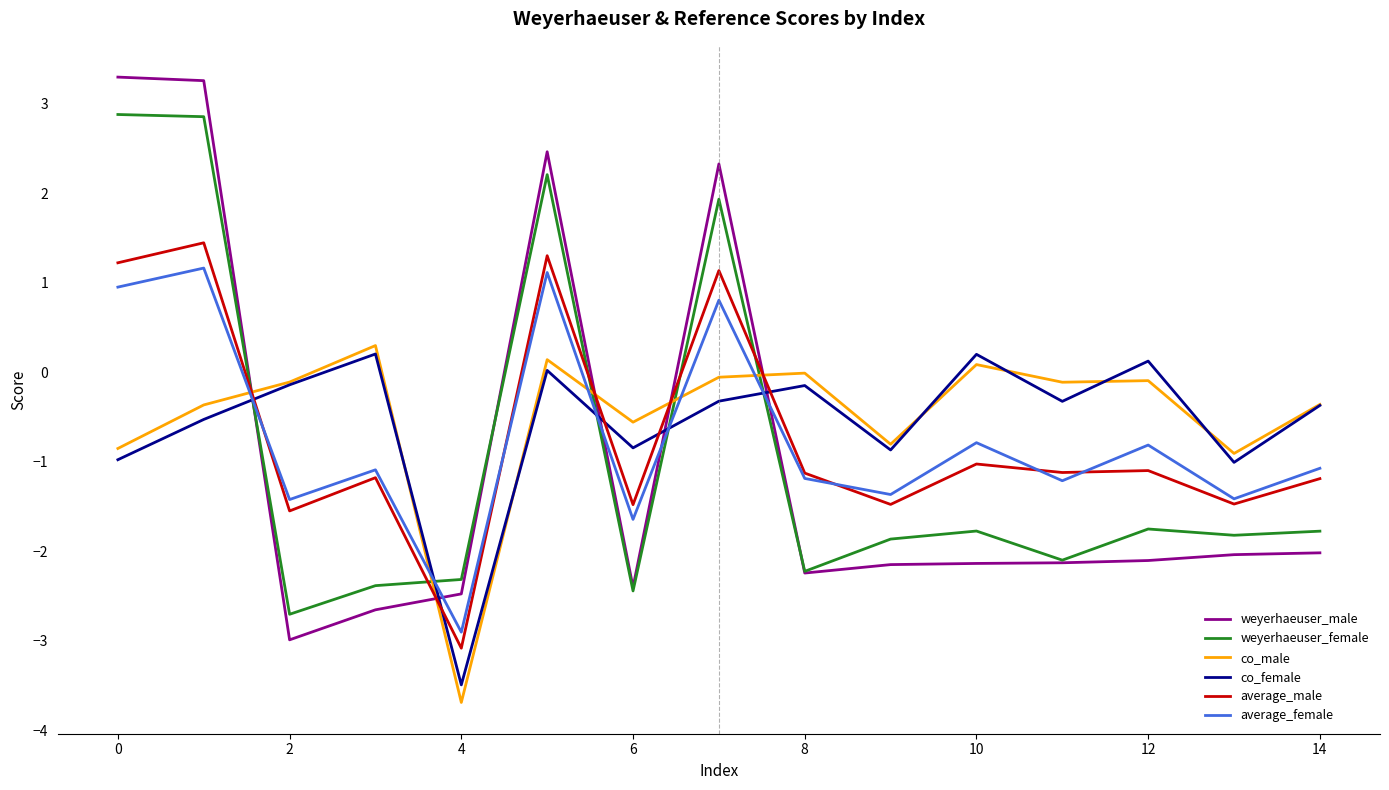

How many intersections are there between average_male and weyerhaeuser_male?

5